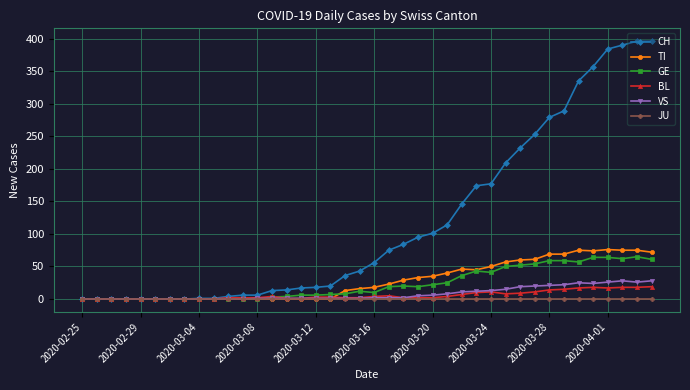

True or false: VS has more than 1 interior local peaks.

True